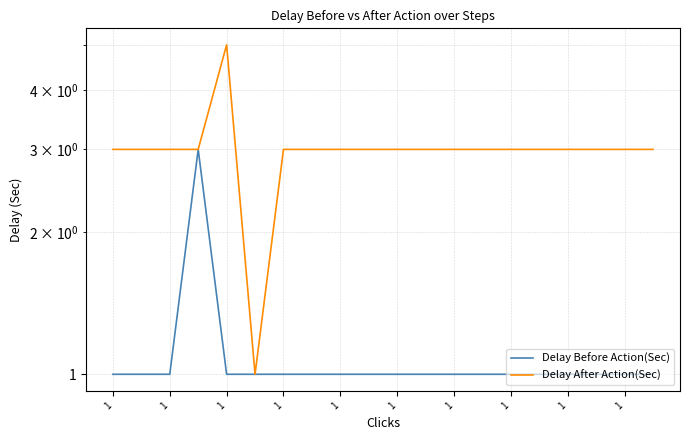

Rank the series at 11 from highest to lowest value.

Delay After Action(Sec), Delay Before Action(Sec)